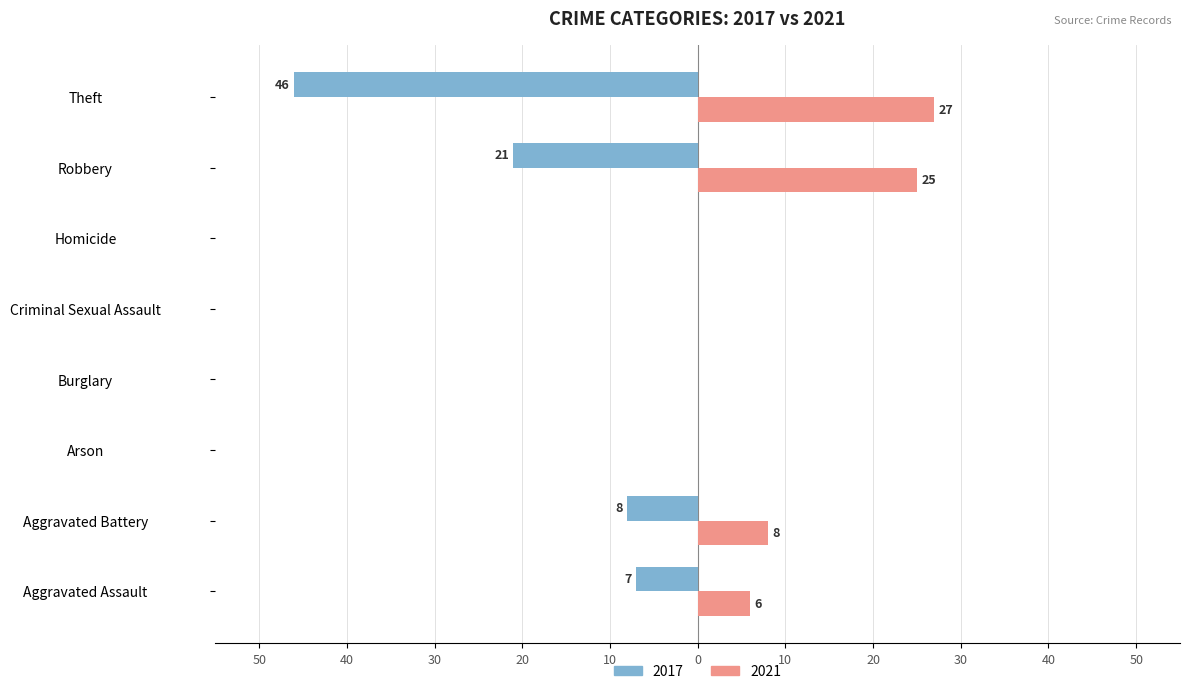

What are all the series names shown in the legend?

2017, 2021